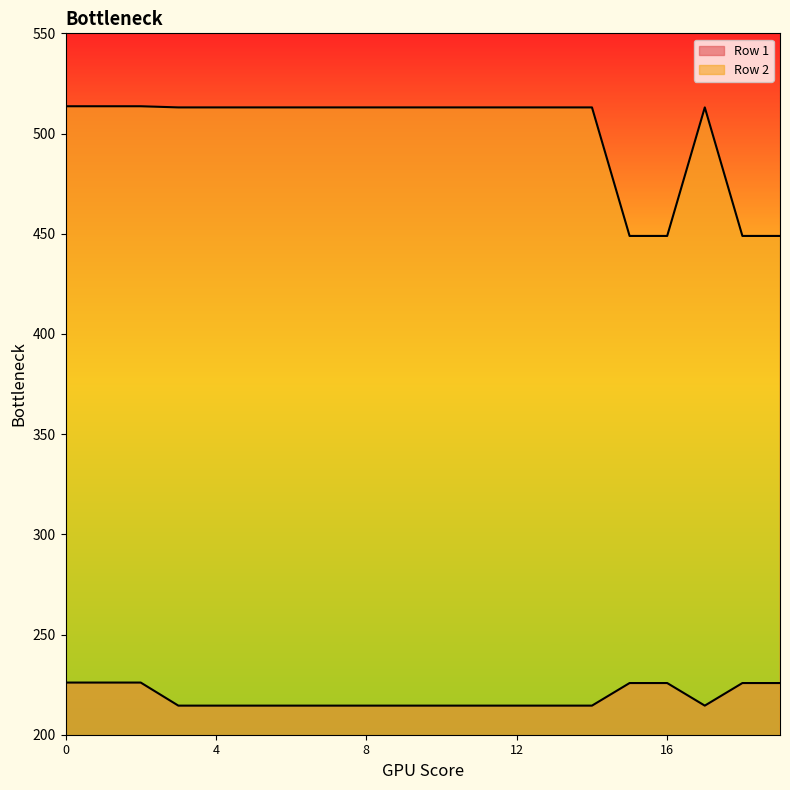

Reading right to left, transcribe all the data shown in this chart.

Row 1: 225.8	225.8	214.5	225.8	225.8	214.5	214.5	214.5	214.5	214.5	214.5	214.5	214.5	214.5	214.5	214.5	214.5	226.0	226.0	226.0
Row 2: 448.9	448.9	513.0	448.9	448.9	513.0	513.0	513.0	513.0	513.0	513.0	513.0	513.0	513.0	513.0	513.0	513.0	513.6	513.6	513.6